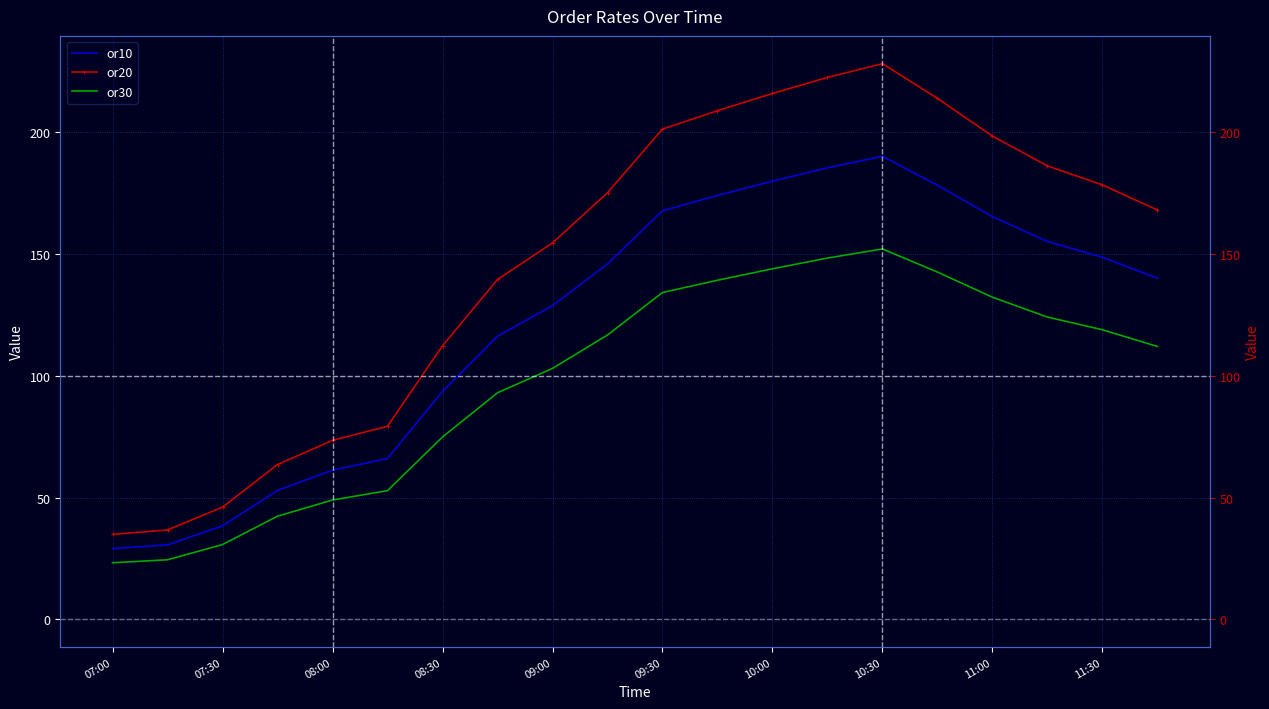

Which series changed the most between 07:30 and 13?

or20